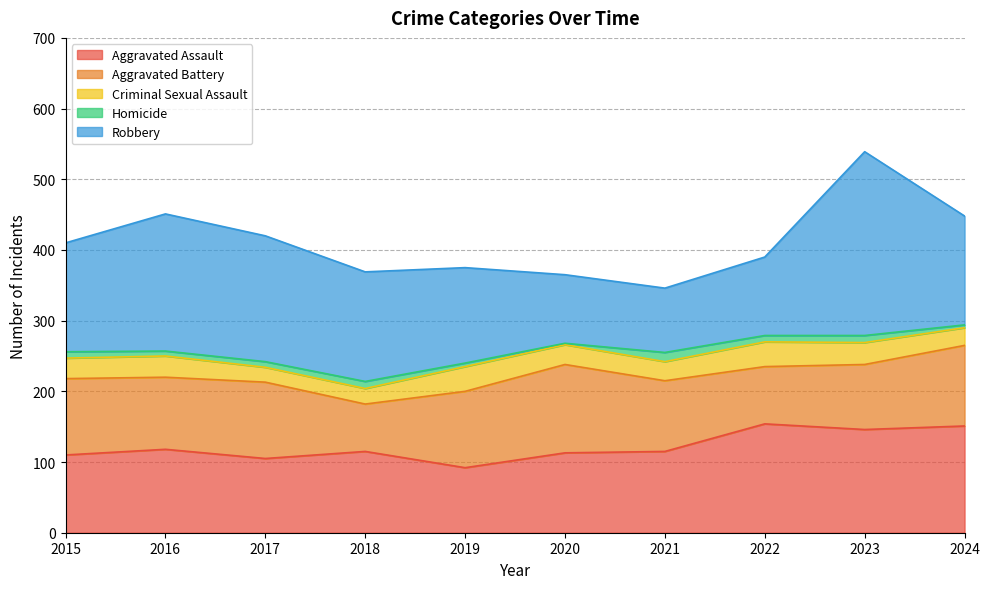

What is the value of the Criminal Sexual Assault point at the 8th from the left?

35